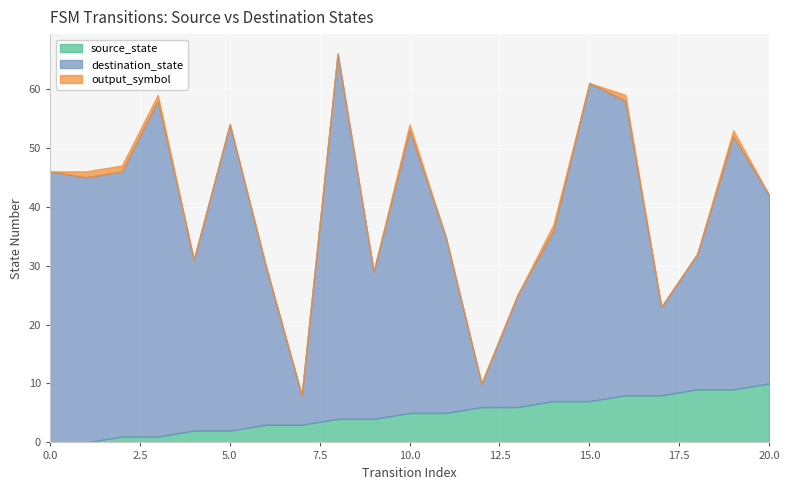

True or false: input_num and output_symbol cross at least once.

False